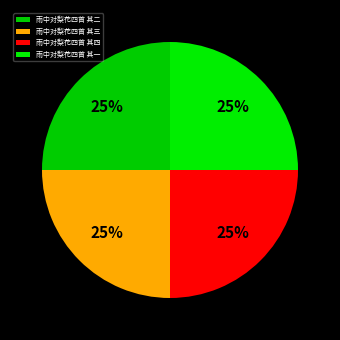

Does 雨中对梨花四首 其一 account for over 50% of the chart?

No